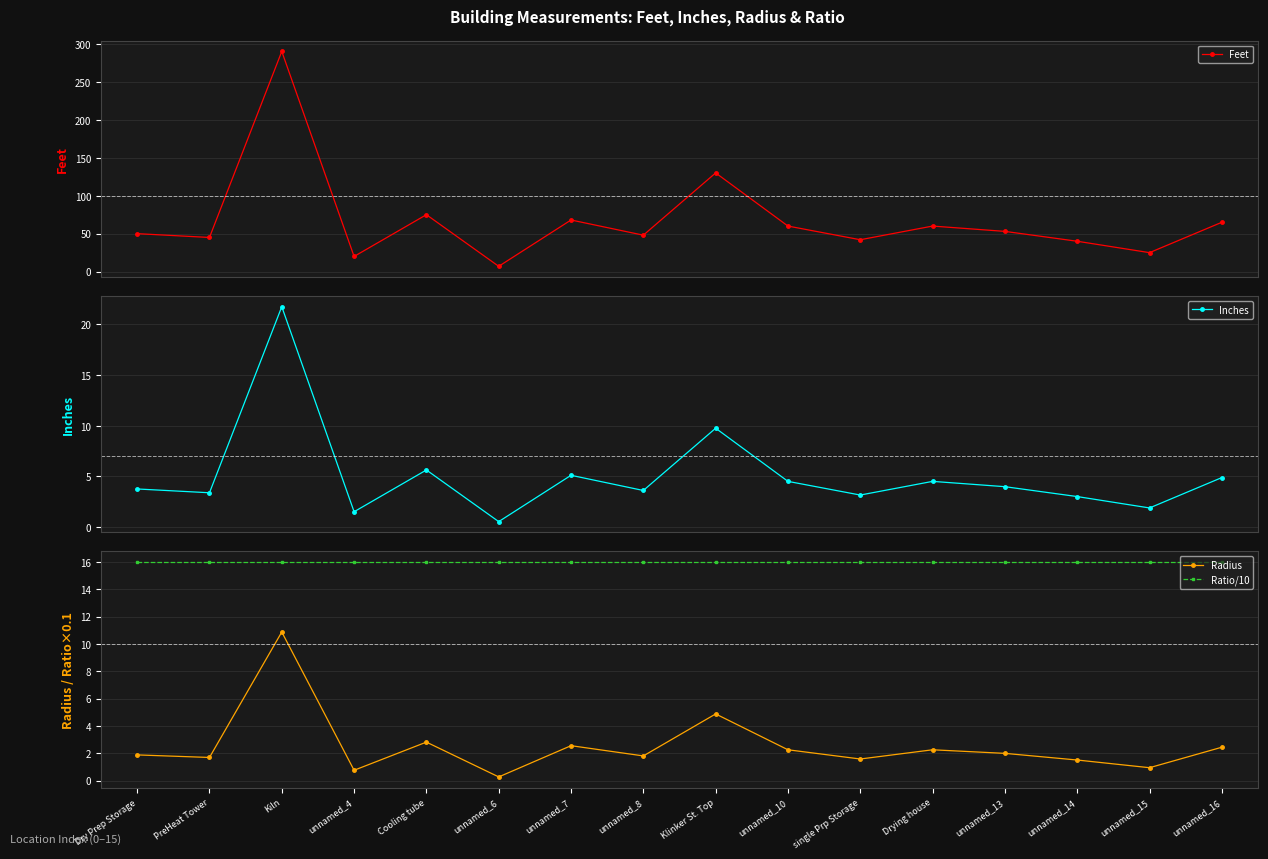

At which label does Inches first exceed 3?

Dry Prep Storage